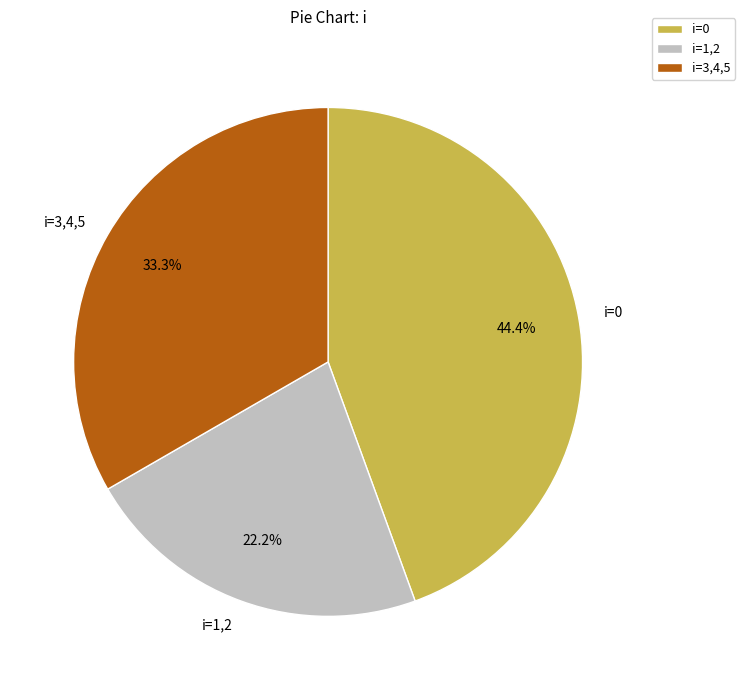

What is the largest slice in the pie chart?

i=0